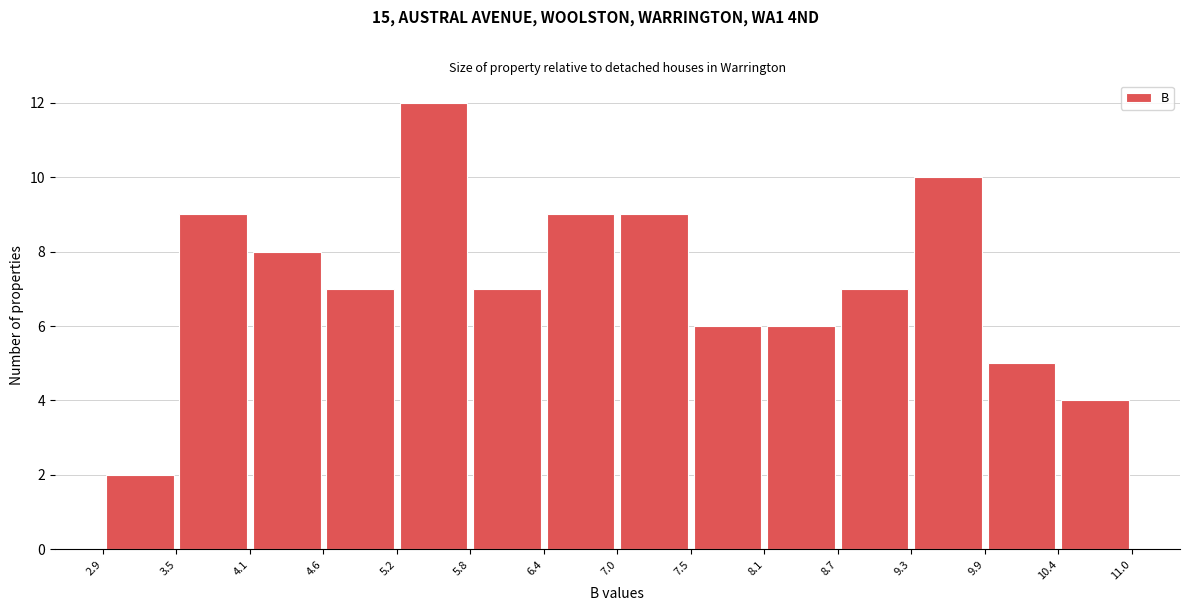

Reading left to right, list every bar in this chart as the range it spans on the x-axis followed by its height. The values are not printed on the chart, so give them approximately, as read against the axis.

2.9 to 3.5: 2
3.5 to 4.1: 9
4.1 to 4.6: 8
4.6 to 5.2: 7
5.2 to 5.8: 12
5.8 to 6.4: 7
6.4 to 7.0: 9
7.0 to 7.5: 9
7.5 to 8.1: 6
8.1 to 8.7: 6
8.7 to 9.3: 7
9.3 to 9.9: 10
9.9 to 10.4: 5
10.4 to 11.0: 4